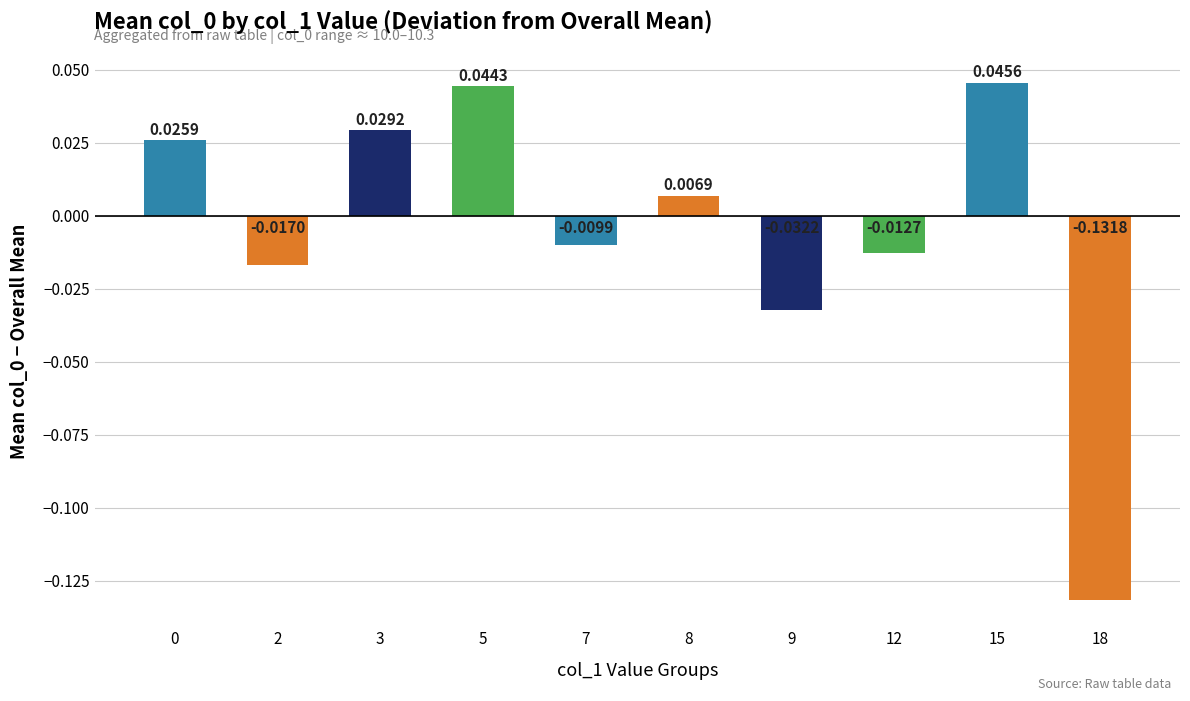

Between 2 and 3, which is larger?

3